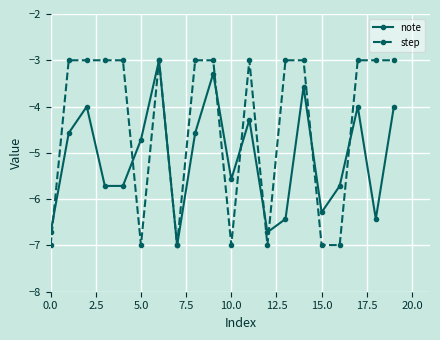

What is the smallest value displayed?

-7.0